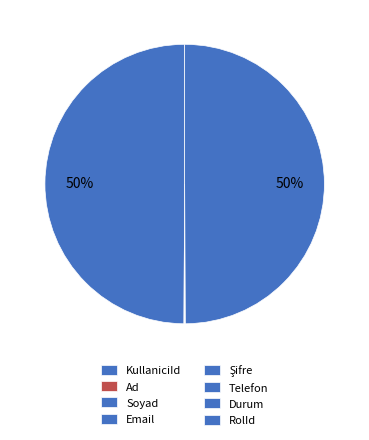

Is there a majority slice in this chart?

No